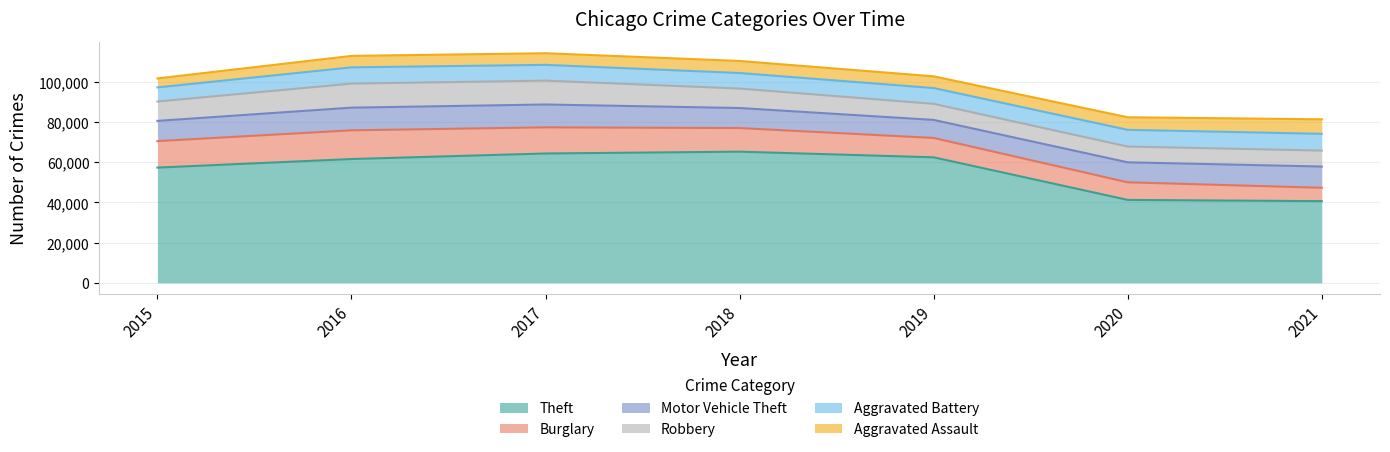

Where is the first local maximum for Aggravated Assault?

2018